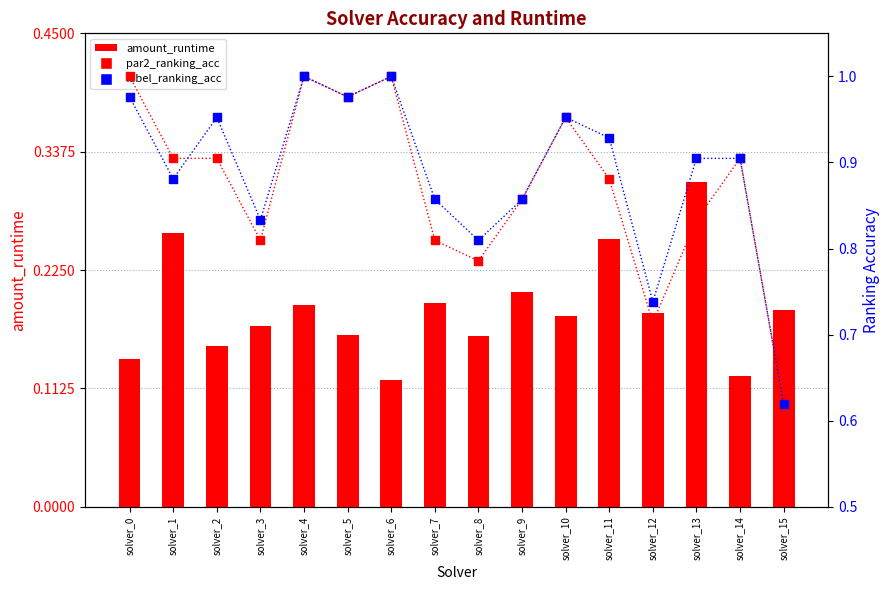

Which series has the largest total across all categories?

label_ranking_acc